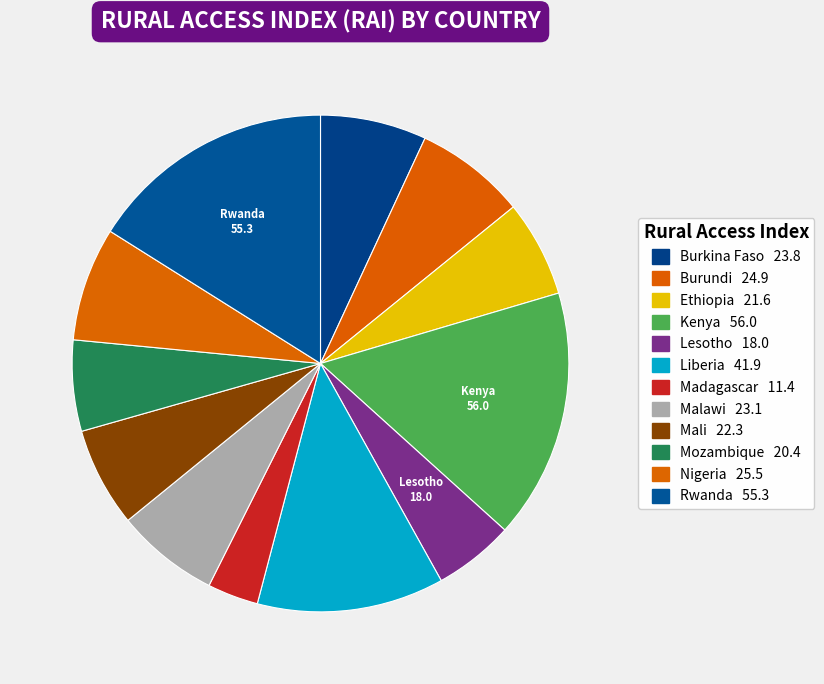

Count the number of slices in the pie.

12